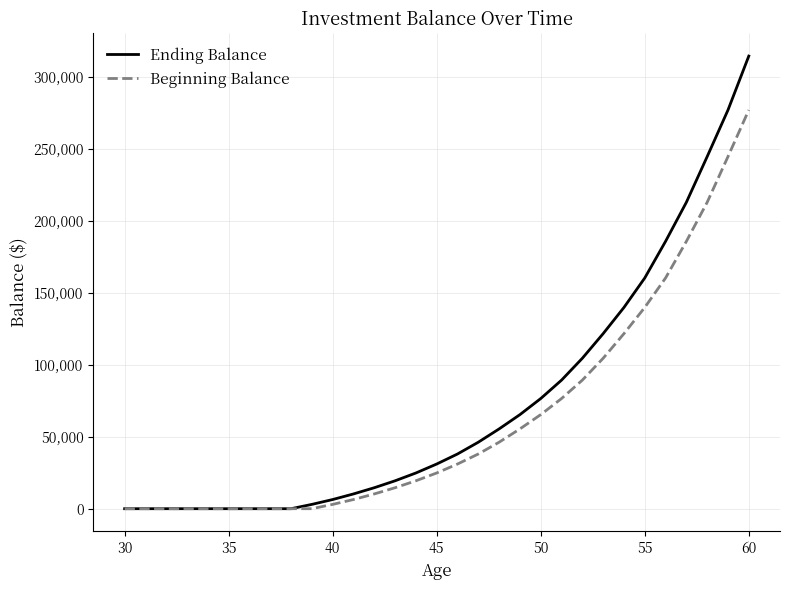

How many lines are shown in the chart?

2